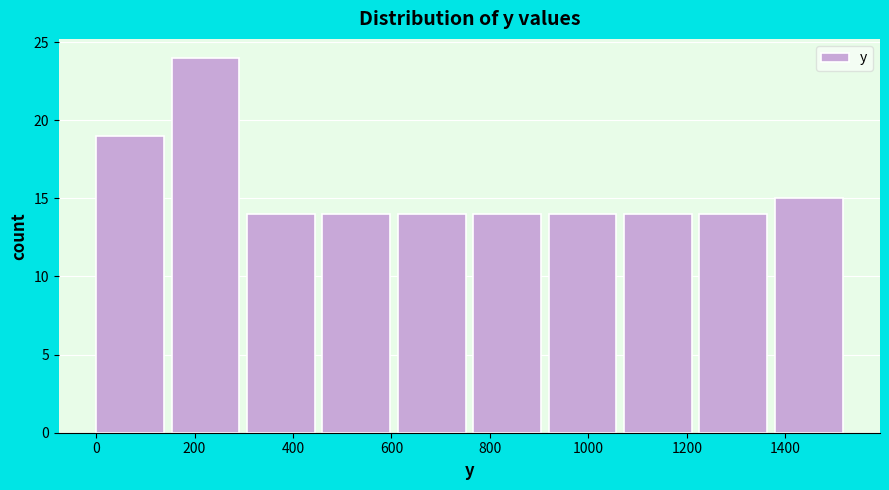

Which range on the x-axis has the tallest bar?

160 to 300